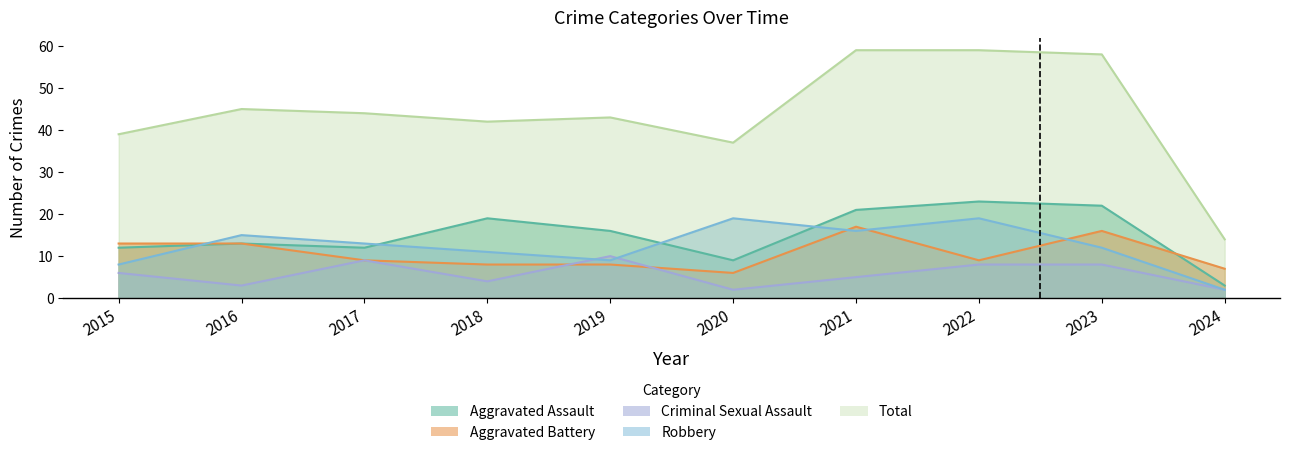

Is it true that Aggravated Battery equals 23 at 2016?

False